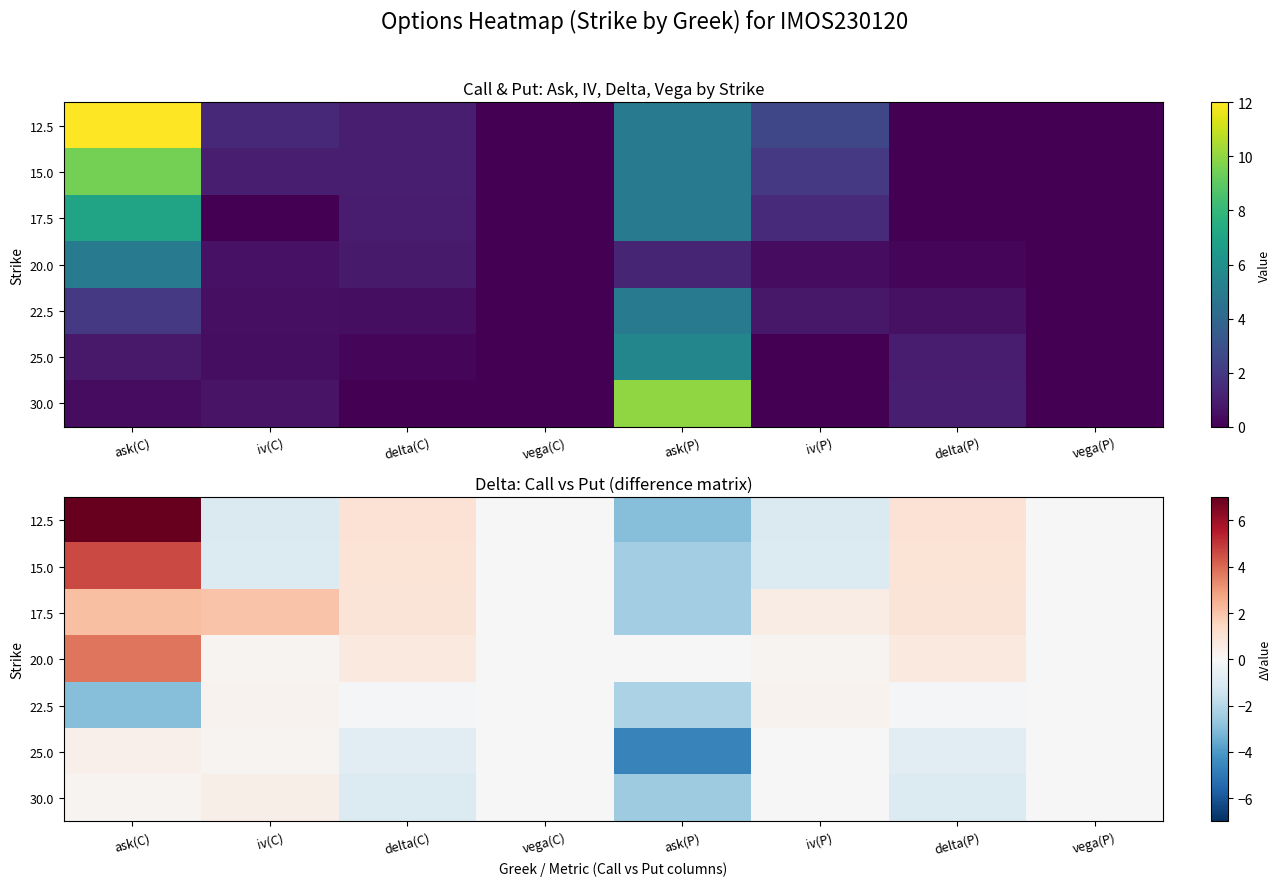

List the labels in order of 12.5 value, largest first.

ask(C), delta(C), delta(P), vega(C), vega(P), iv(C), iv(P), ask(P)